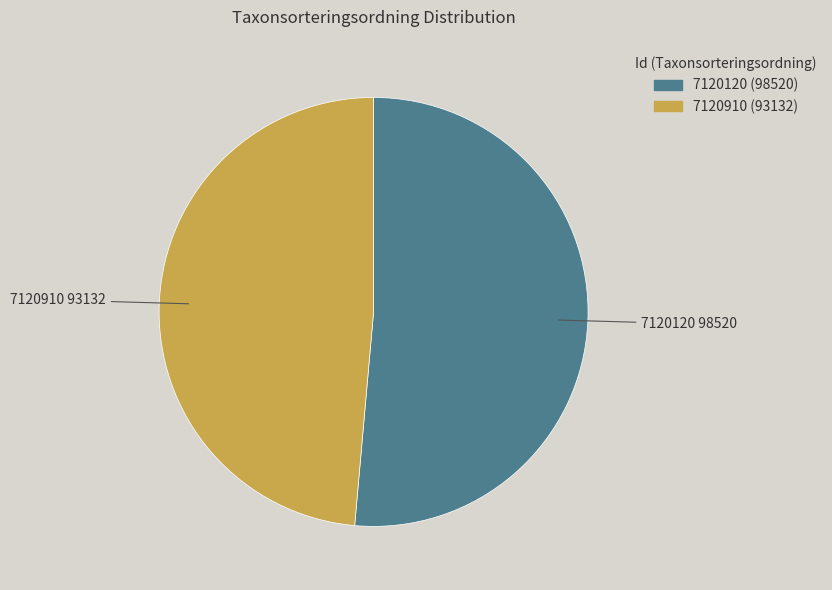

True or false: 7120910 accounts for 55% of the total.

False